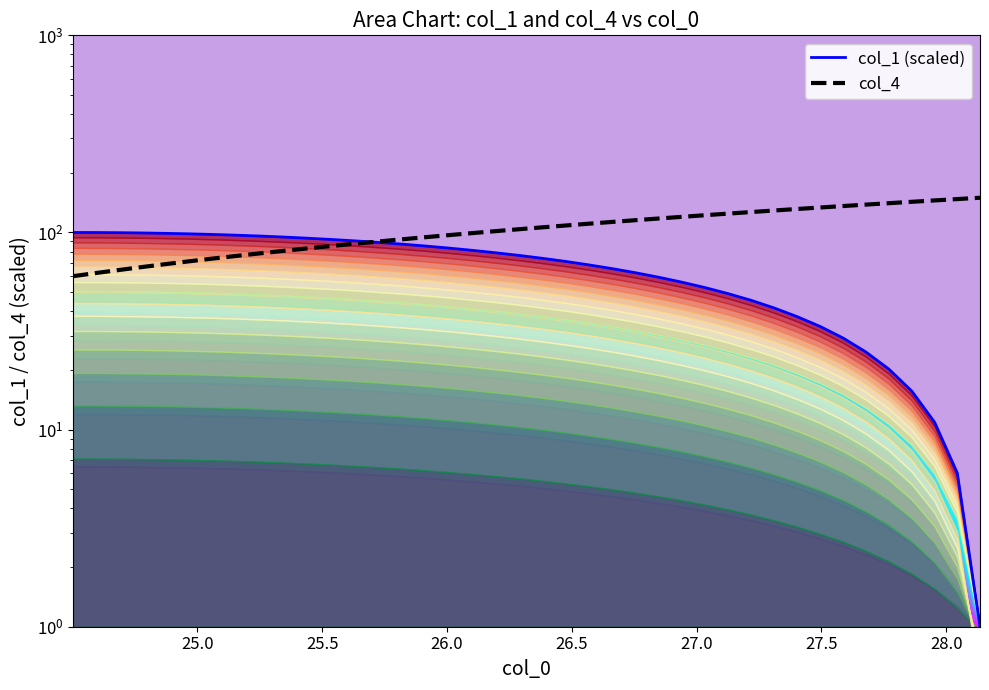

What is the difference between the maximum and minimum values in the col_1 (scaled) series?

99.0